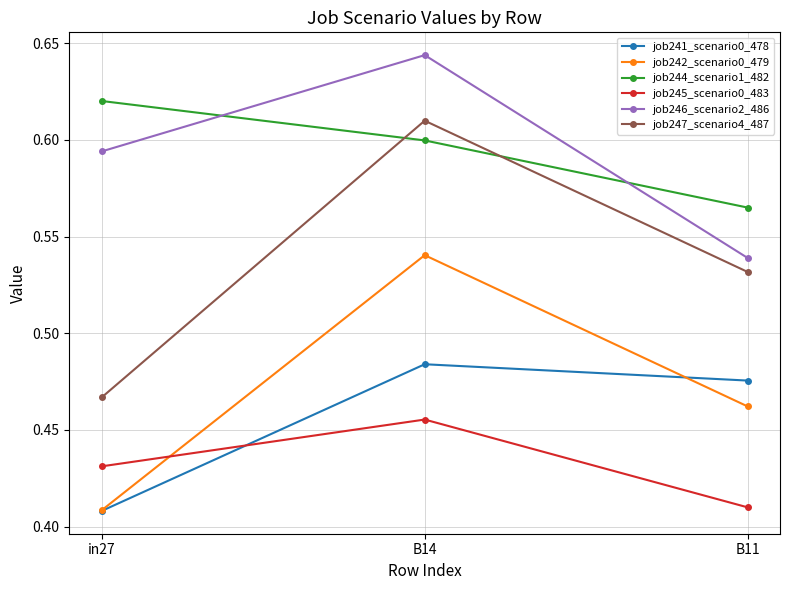

At which label is job245_scenario0_483 closest to 0?

B11